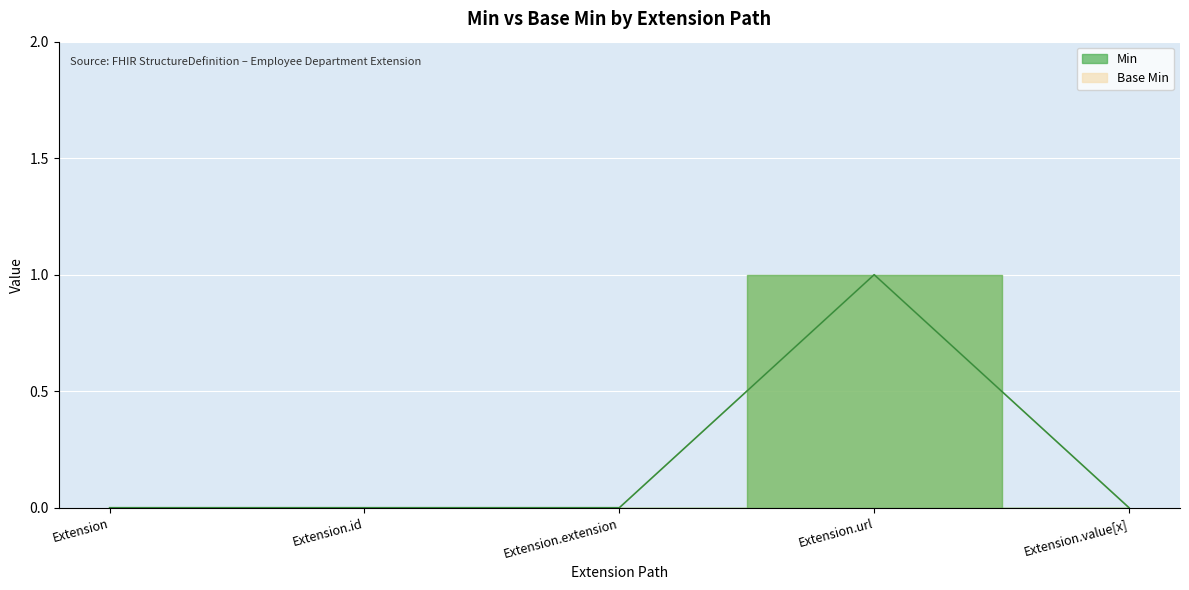

True or false: Base Min and Min intersect in this chart.

False